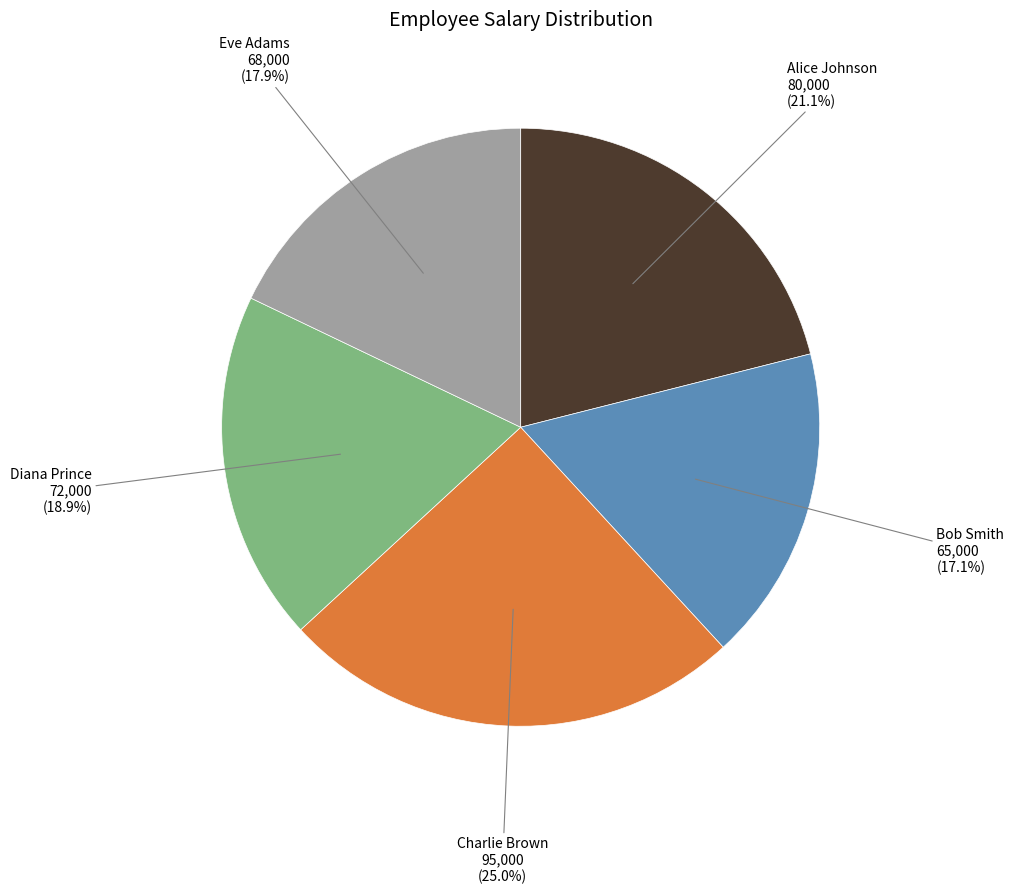

What percentage is the Alice Johnson slice, to the nearest percent?

21%